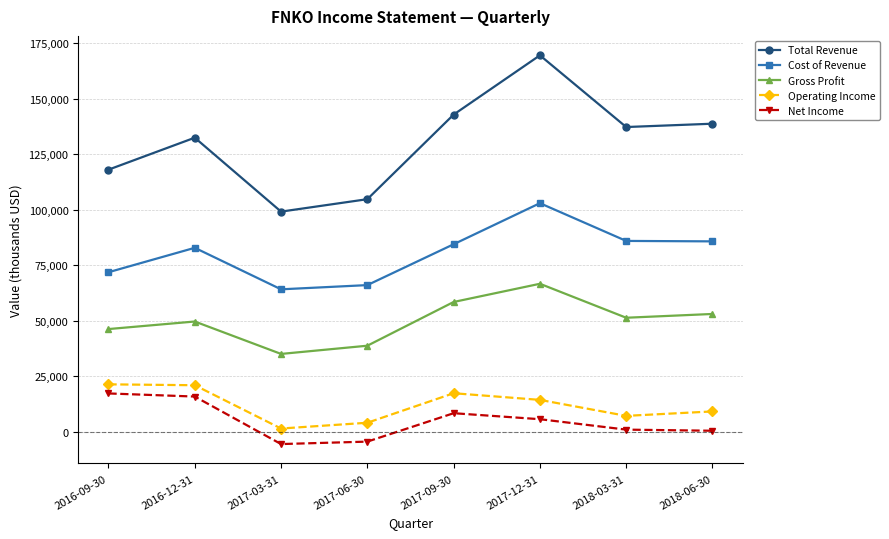

At which label does Cost of Revenue reach its minimum?

2017-03-31